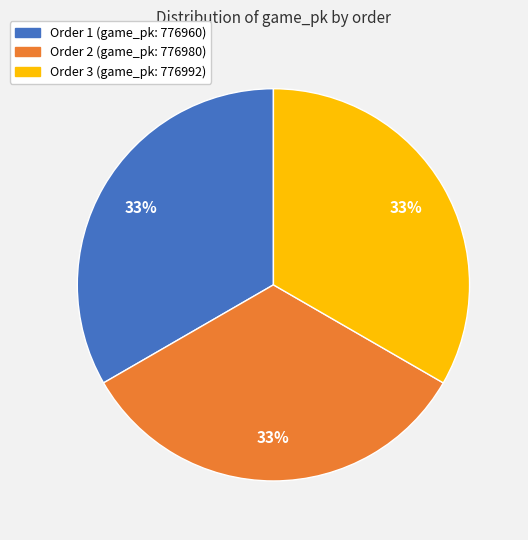

To the nearest percent, what is the average slice percentage?

33%